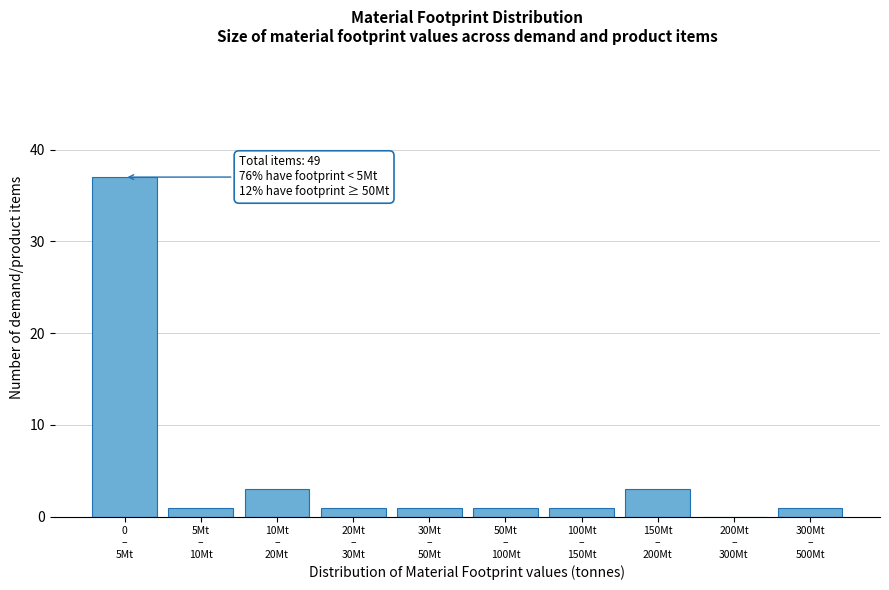

What is the greatest value displayed?

37